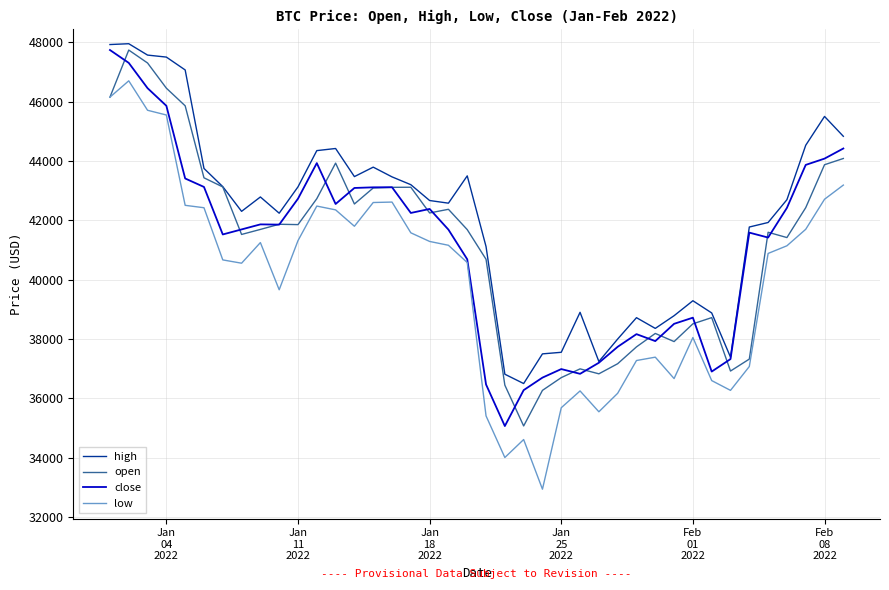

True or false: high and low intersect in this chart.

False